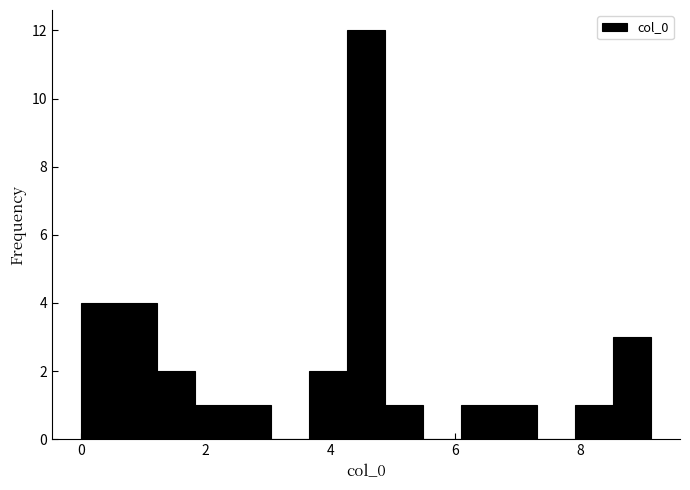

Around what value on the x-axis is the tallest bar? Give the approximate position of its centre, as read against the axis.

4.6